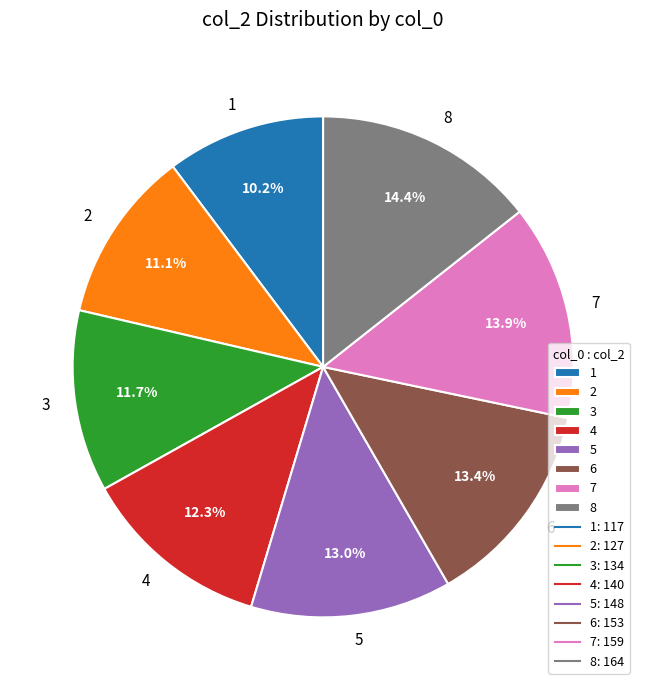

What is the ratio of the value at 7 to the value at 5?

1.1